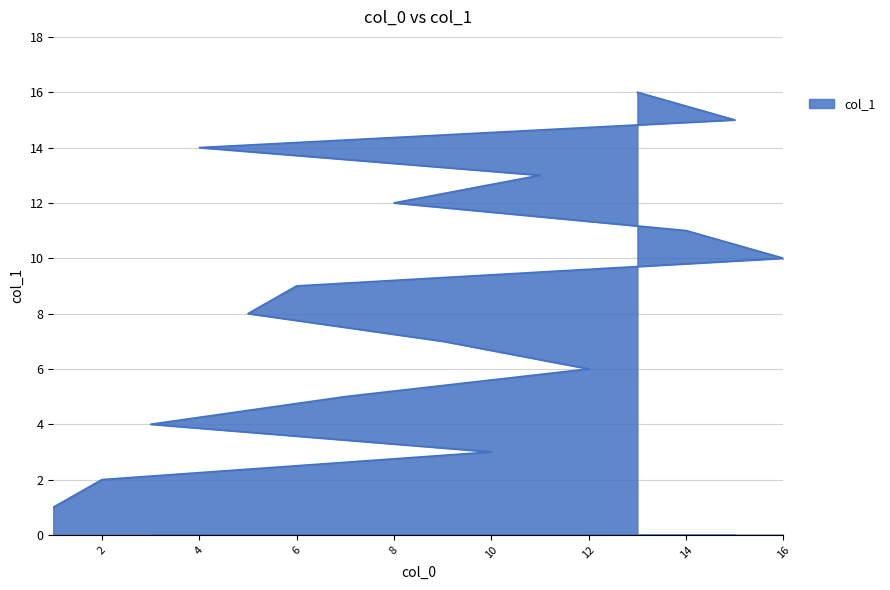

The chart shows a value of 1 at 1. True or false?

True